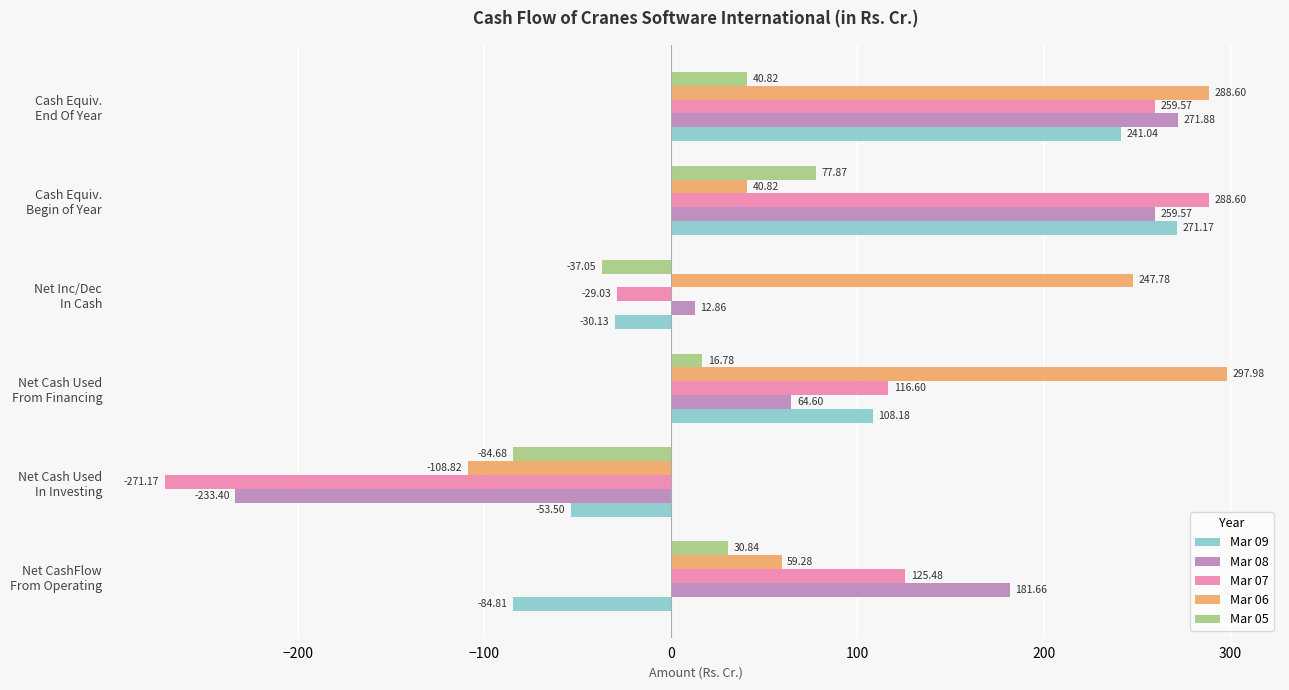

Which series has the largest total across all categories?

Mar 06